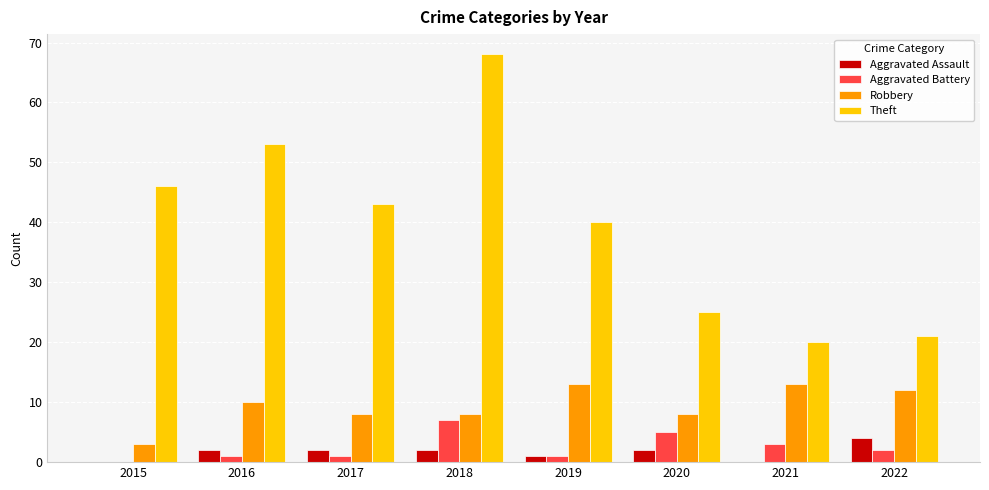

What is the approximate value of Robbery at 2020?

8